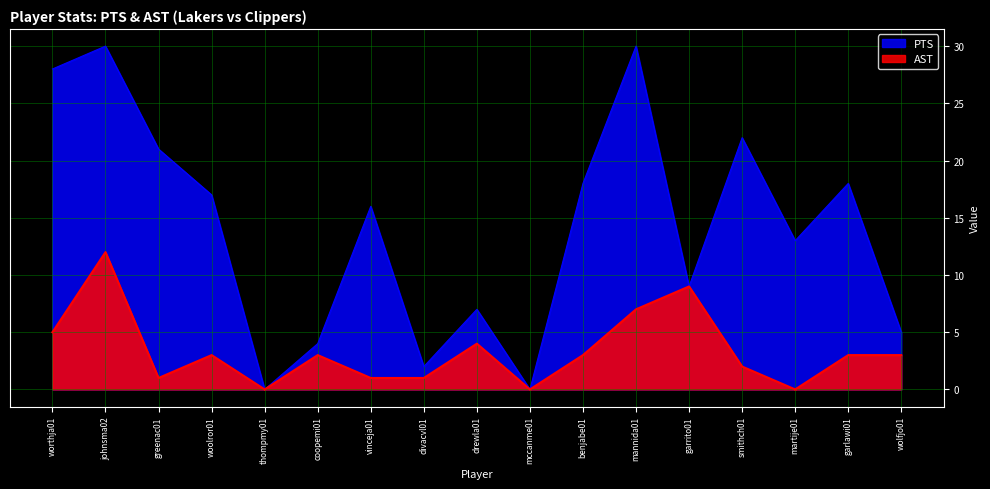

Rank the series at martije01 from highest to lowest value.

PTS, AST